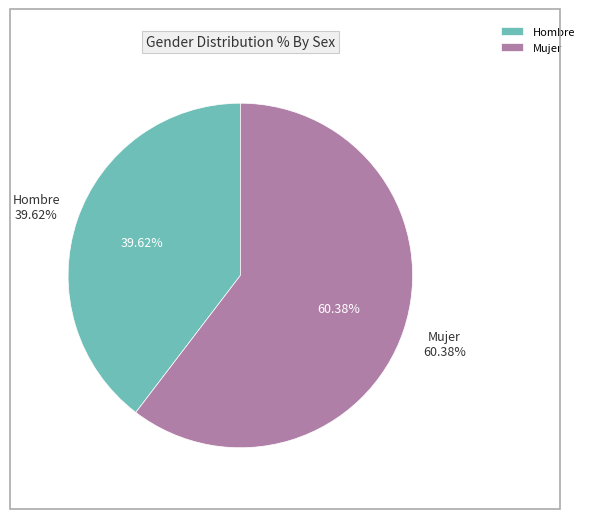

The Mujer slice represents 60% of the pie. True or false?

True